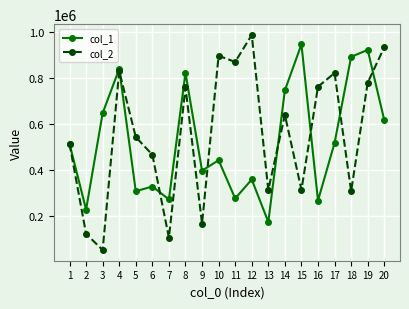

What is the maximum value for col_1?

946876